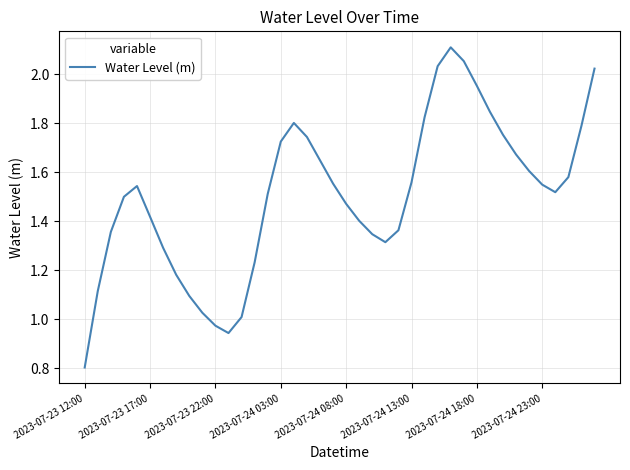

How many lines are shown in the chart?

1